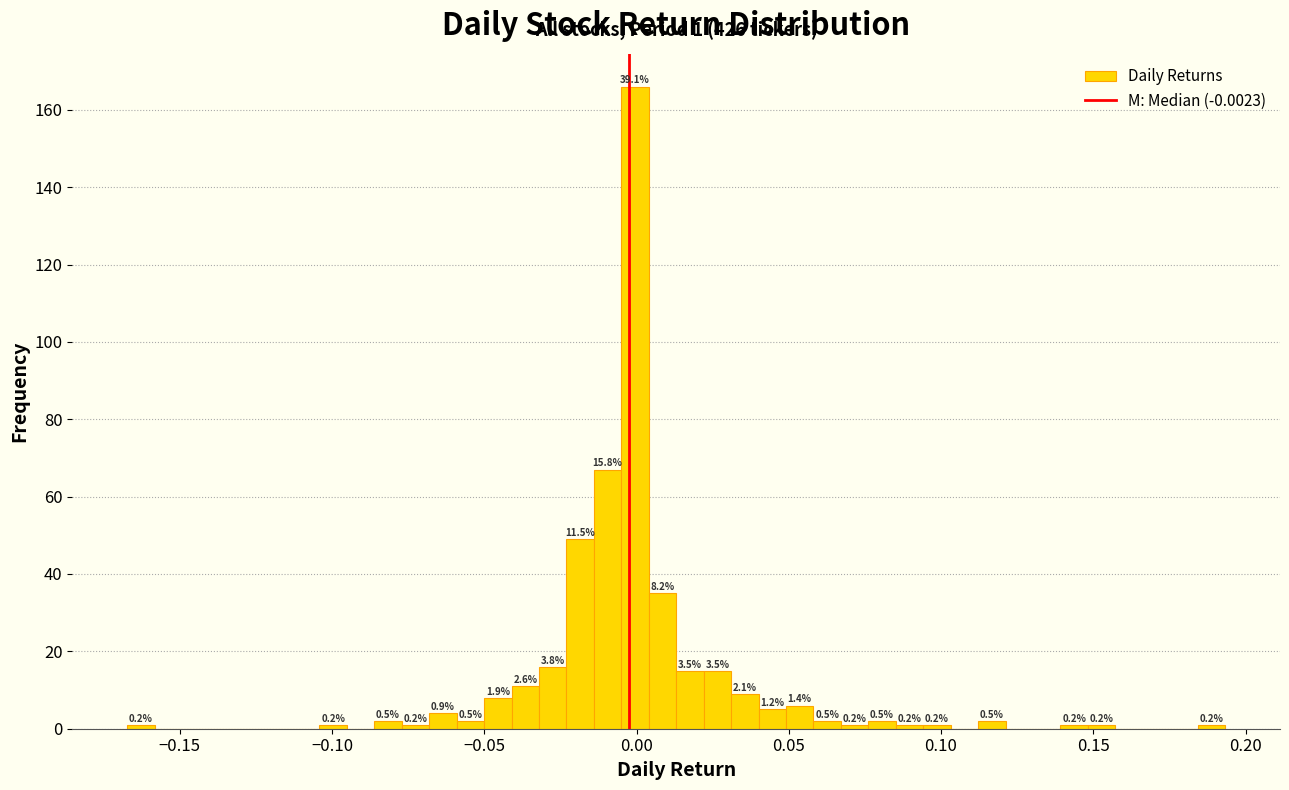

Read against the x-axis, roughly where is the centre of the tallest bar?

0.000